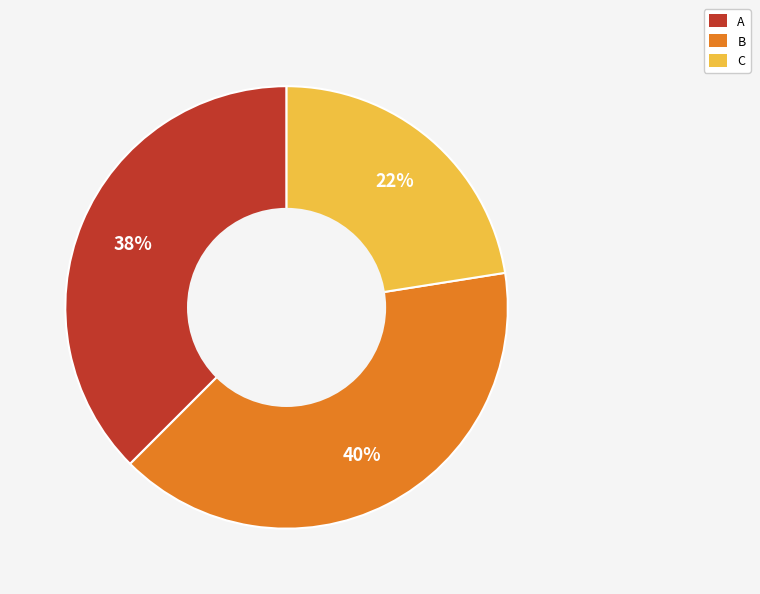

To the nearest percent, what is the combined percentage of C and A?

60%